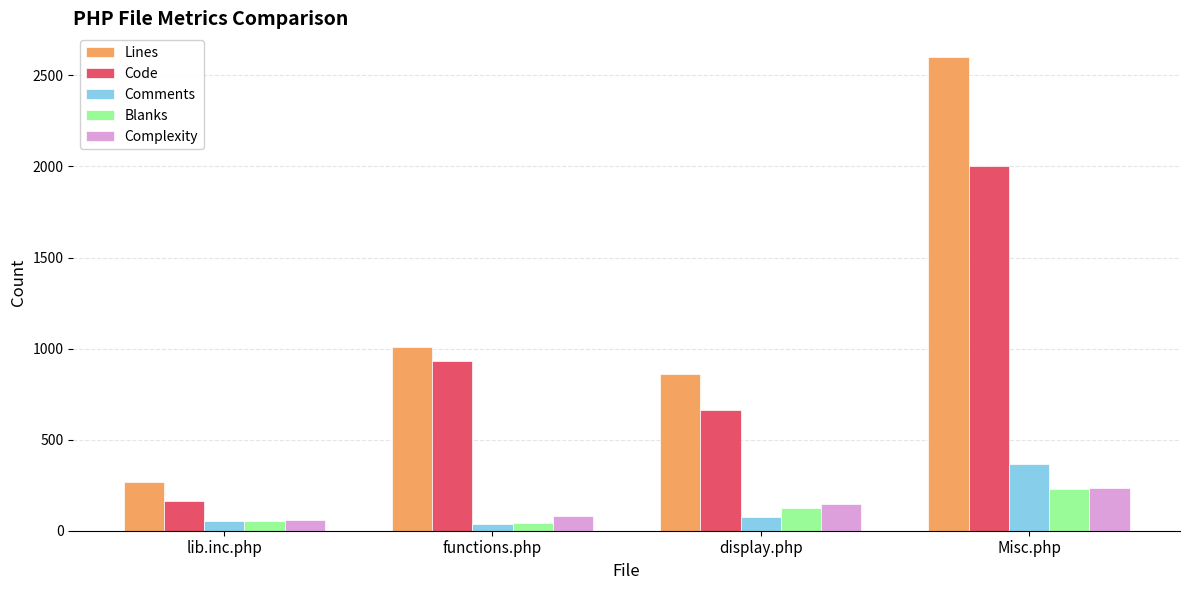

Does the chart contain stacked bars?

No